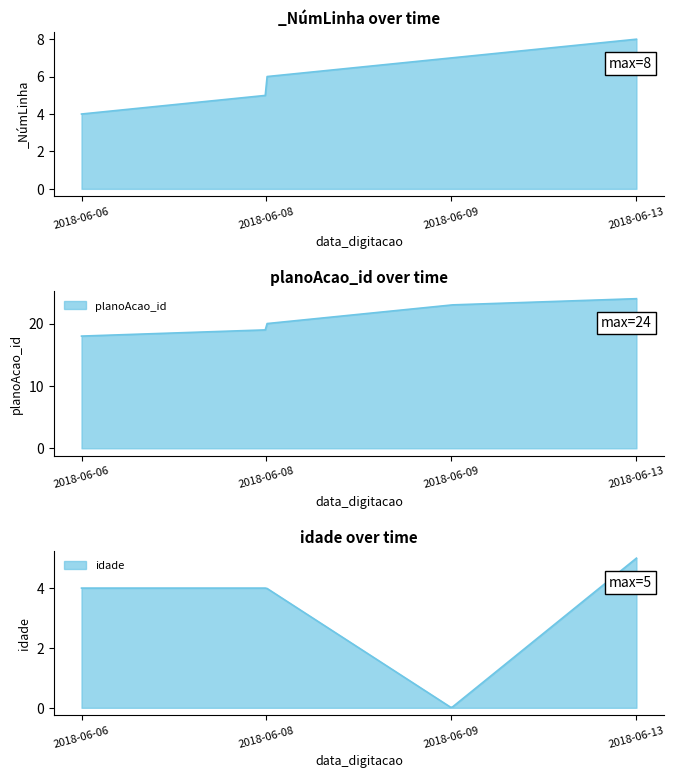

How many values in the _NúmLinha series exceed 4?

4